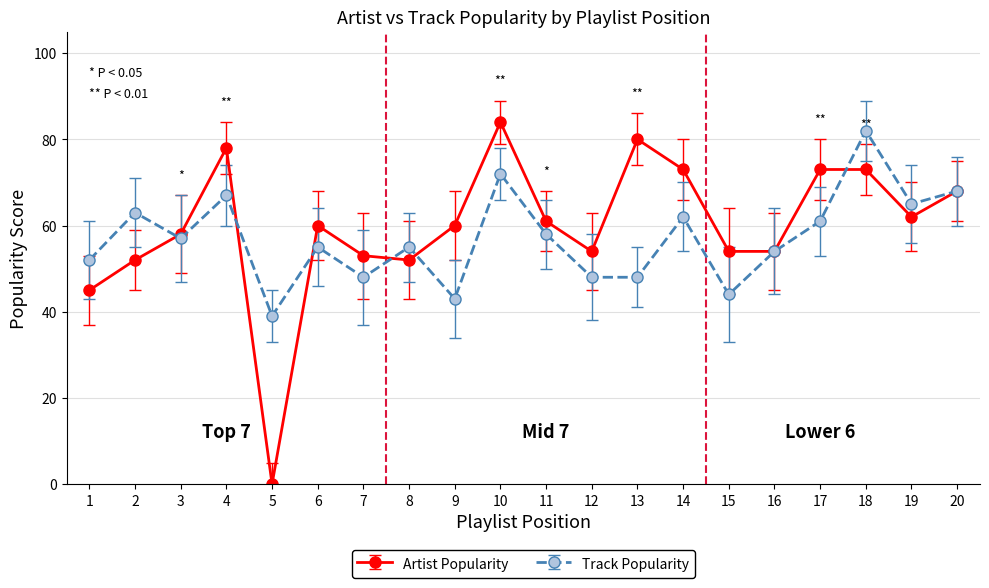

True or false: Track Popularity has more than 2 interior local peaks.

True